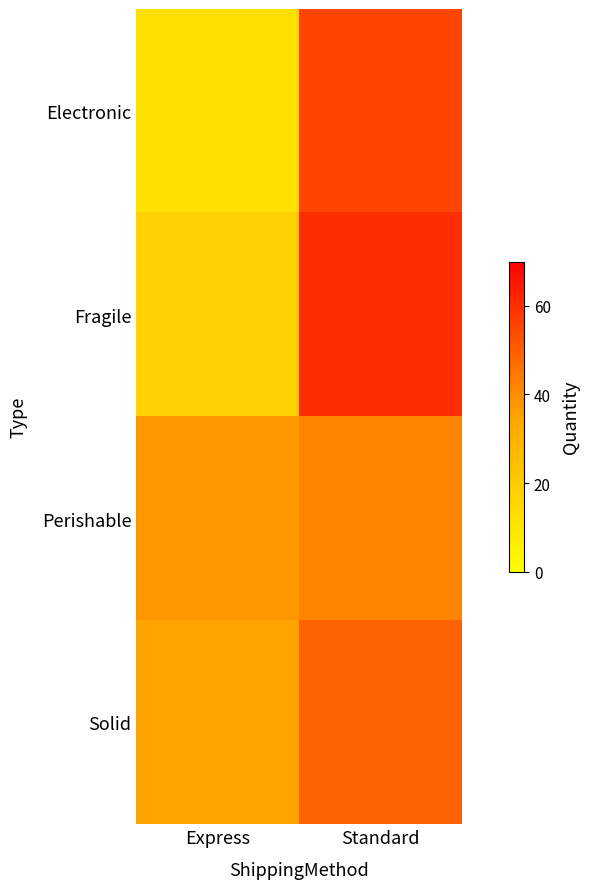

Rank the series by their maximum value, from lowest to highest.

Perishable, Solid, Electronic, Fragile